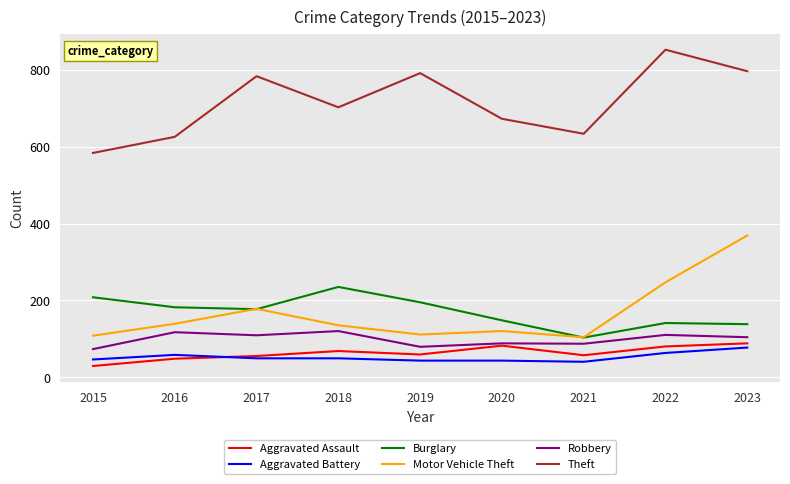

What is the sum of the Aggravated Assault values at 2017 and 2020?

137